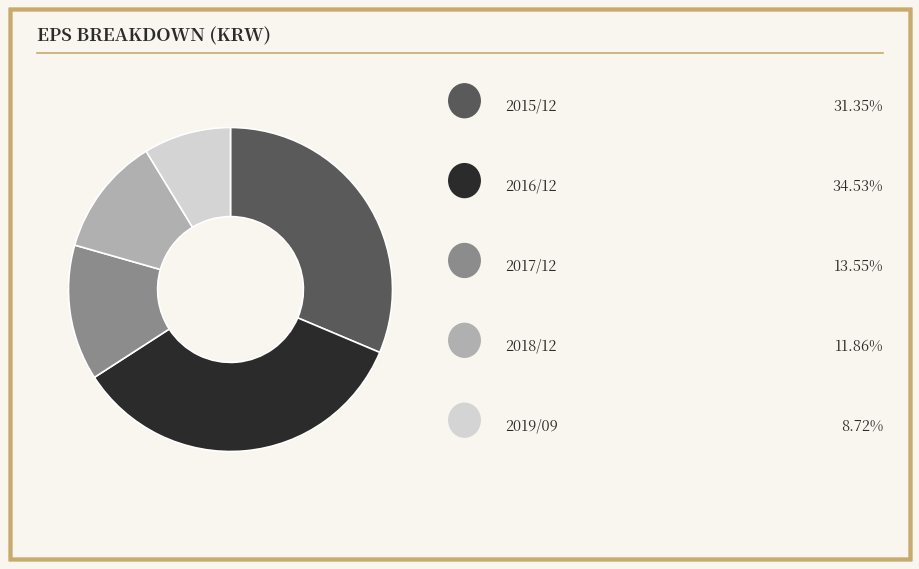

Does any single category account for the majority?

No